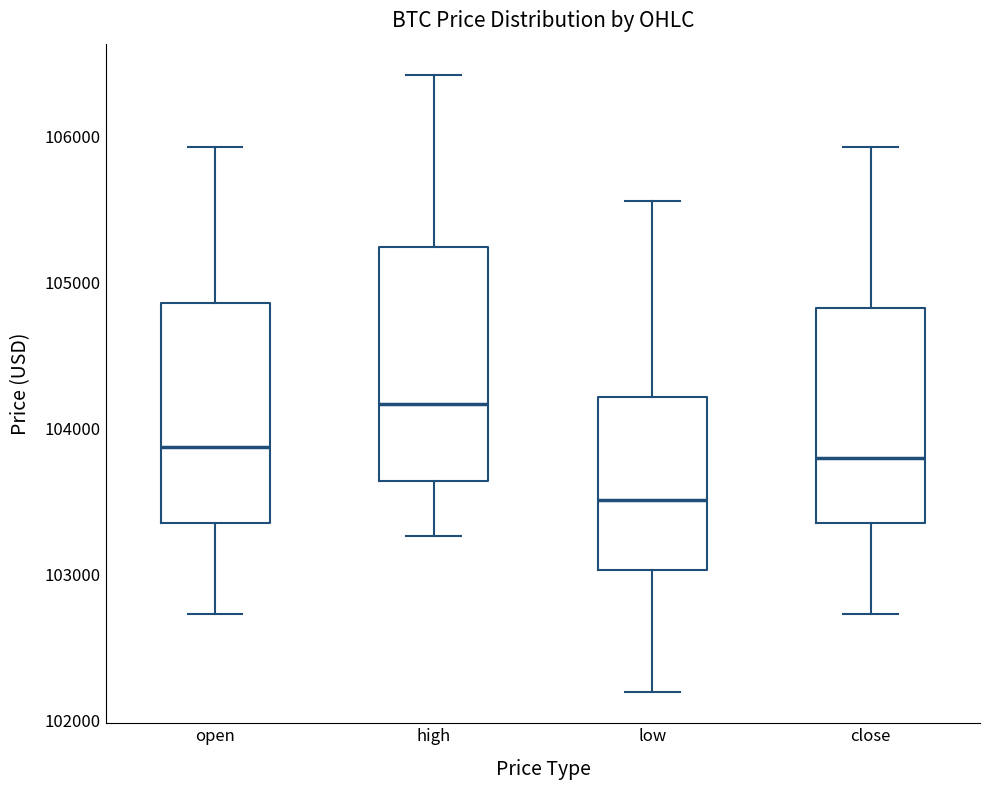

Reading left to right, read every box against the y-axis: the position of its median line, the range the box covers, and the ends of its whiskers. The values are not printed on the chart, so give them approximately, as read against the axis.

open: median 103900, box 103400 to 104900, whiskers 102700 to 105900
high: median 104200, box 103600 to 105200, whiskers 103300 to 106400
low: median 103500, box 103000 to 104200, whiskers 102200 to 105600
close: median 103800, box 103400 to 104800, whiskers 102700 to 105900